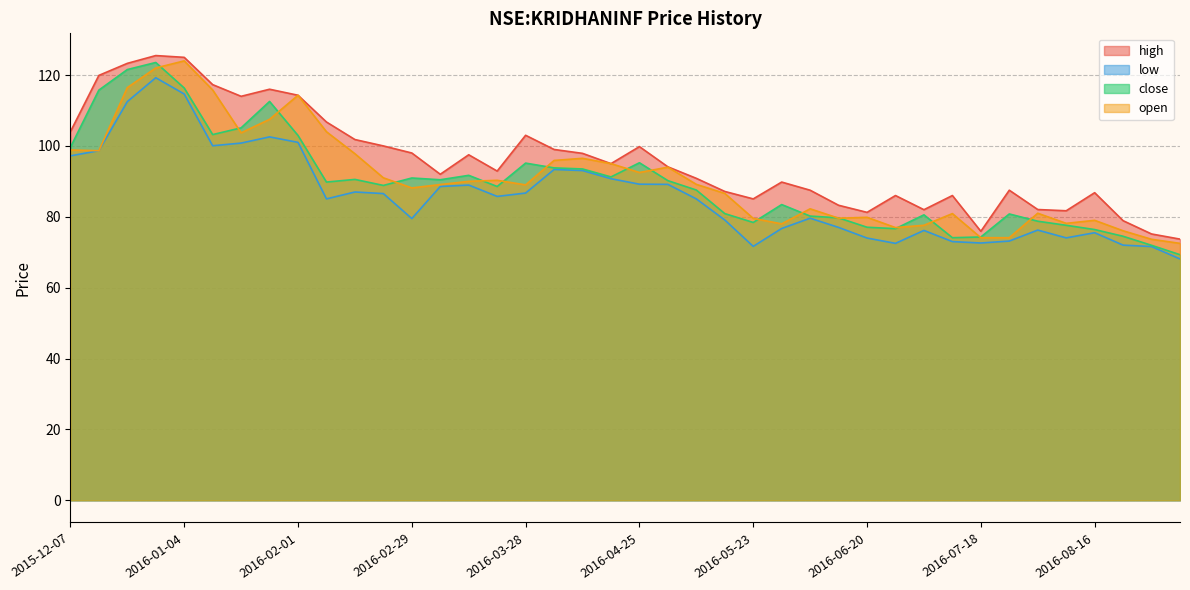

Reading left to right, list all the values displayed in this chart.

high: 104.0	119.9	123.3	125.5	125.0	117.3	114.0	116.0	114.3	106.8	101.8	100.0	98.0	92.0	97.5	92.9	103.0	99.0	97.9	95.0	99.8	94.1	90.8	87.2	85.1	89.8	87.5	83.2	81.2	86.0	82.0	86.0	75.9	87.5	82.1	81.7	86.8	78.9	75.2	73.7
low: 97.2	98.7	112.5	119.2	114.7	100.0	100.8	102.5	101.0	85.1	87.0	86.6	79.5	88.6	88.9	85.8	86.7	93.3	93.1	90.8	89.2	89.2	85.1	79.1	71.7	76.7	79.6	77.0	74.0	72.5	76.2	73.0	72.6	73.2	76.2	74.1	75.5	72.0	71.6	68.1
close: 99.6	115.8	121.5	123.5	116.3	103.2	105.1	112.5	103.0	89.8	90.6	88.8	90.9	90.4	91.7	88.6	95.2	93.8	93.5	91.2	95.2	90.2	87.6	80.9	78.4	83.4	80.2	79.7	77.1	76.7	80.6	74.1	74.3	80.8	78.8	77.6	76.4	74.5	71.9	69.3
open: 98.8	98.7	116.5	122.0	124.0	115.8	103.7	107.5	114.3	104.0	97.8	91.0	88.2	89.1	90.0	90.3	89.0	95.9	96.5	95.0	92.5	94.0	89.2	86.6	79.6	78.0	82.2	79.6	79.8	76.9	77.6	80.9	74.1	74.1	81.0	78.2	79.0	76.1	73.7	72.5